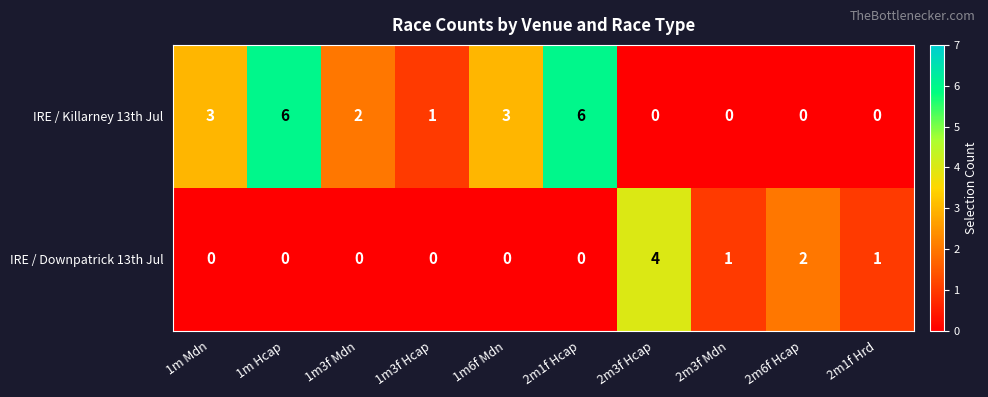

Which series has the largest range (max minus min)?

IRE / Killarney 13th Jul